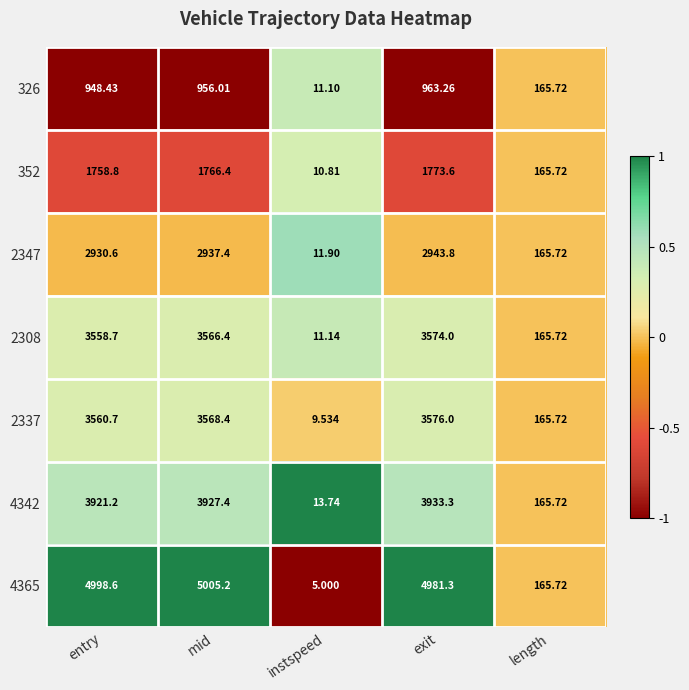

What is the minimum value shown in the chart?

5.0